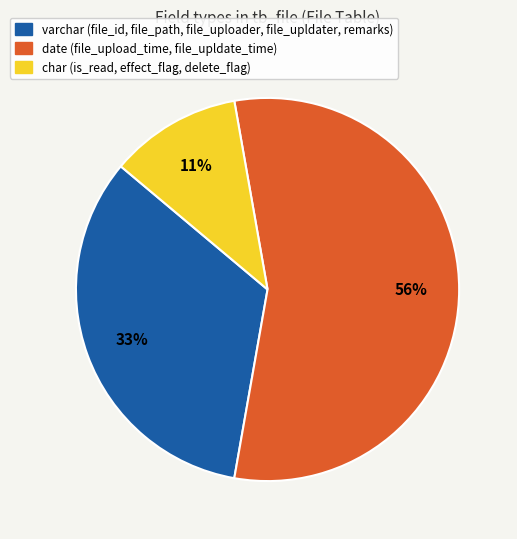

Is there a majority slice in this chart?

Yes